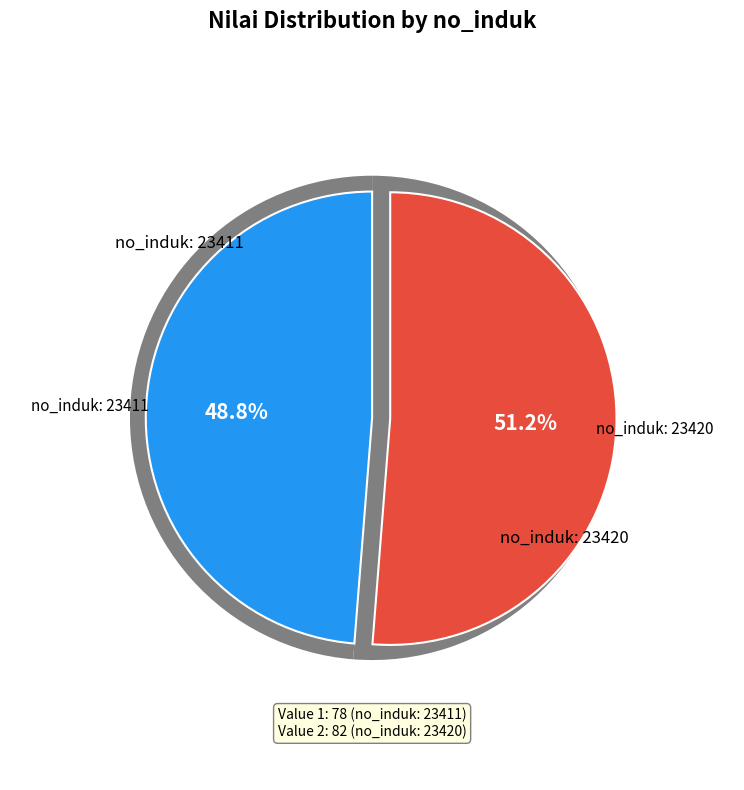

Which slice is the smallest?

23411